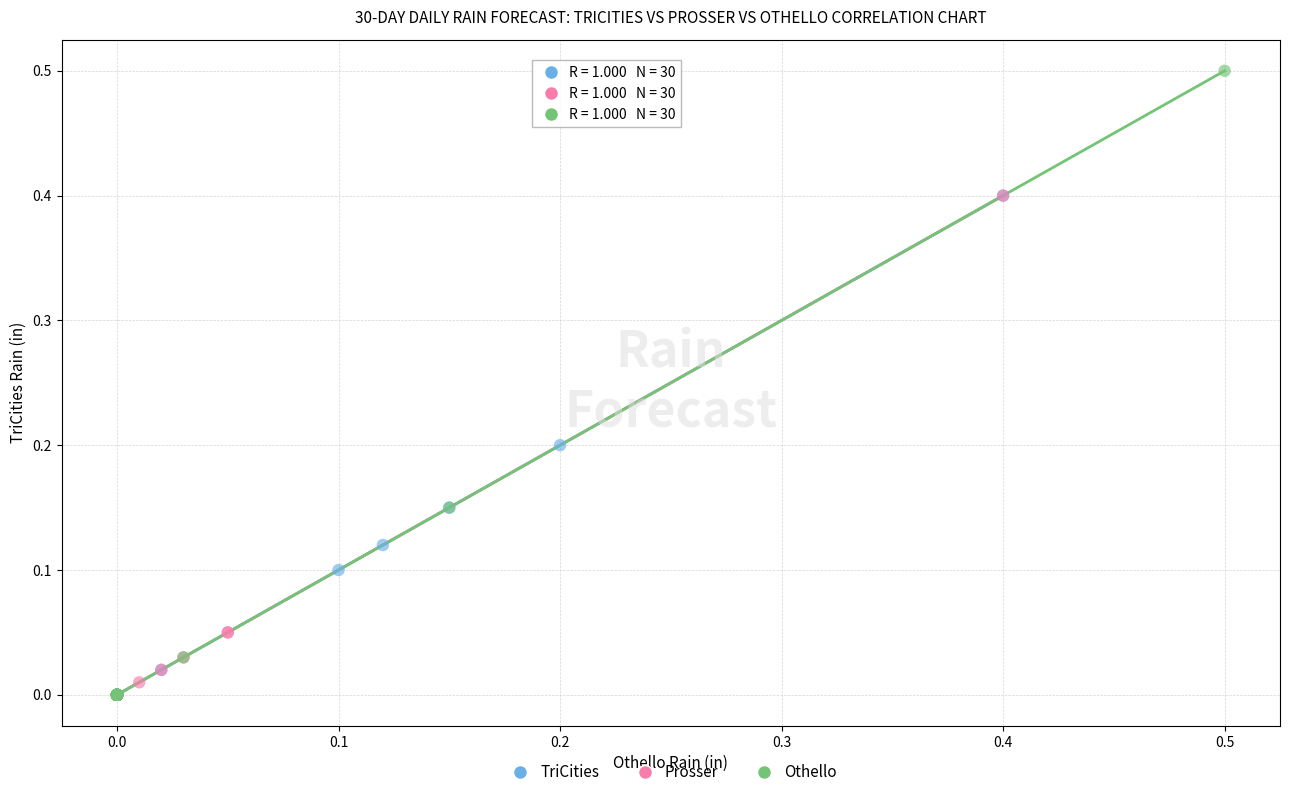

Which series contains the highest Y value?

Othello